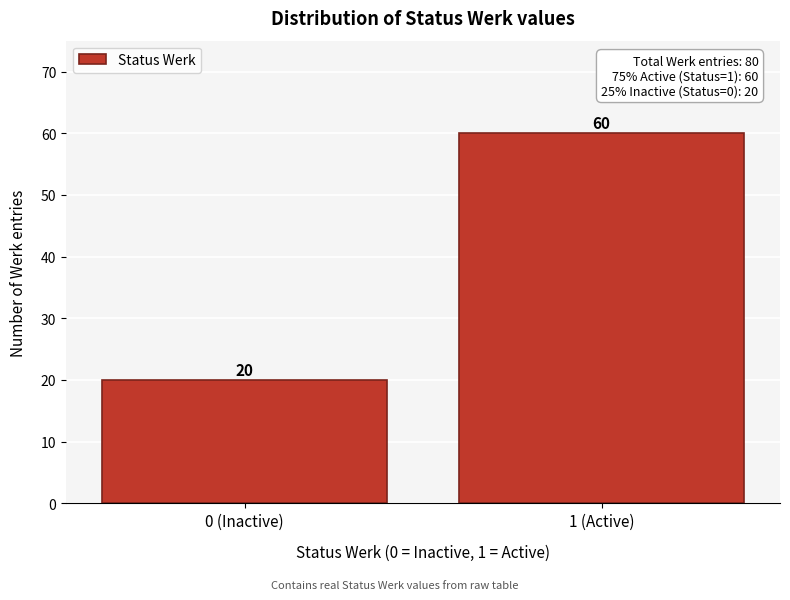

Reading right to left, what are all the values shown in this chart?

60	20